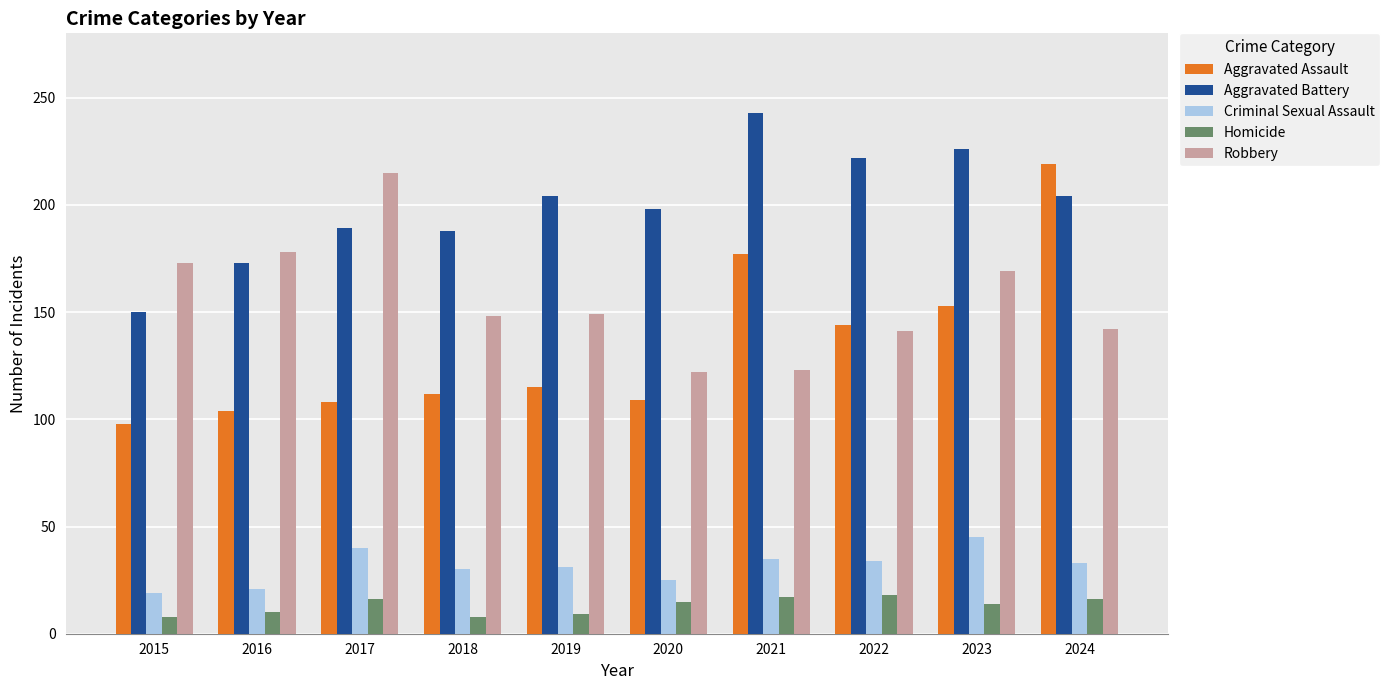

Which label corresponds to the largest value in the chart?

2021